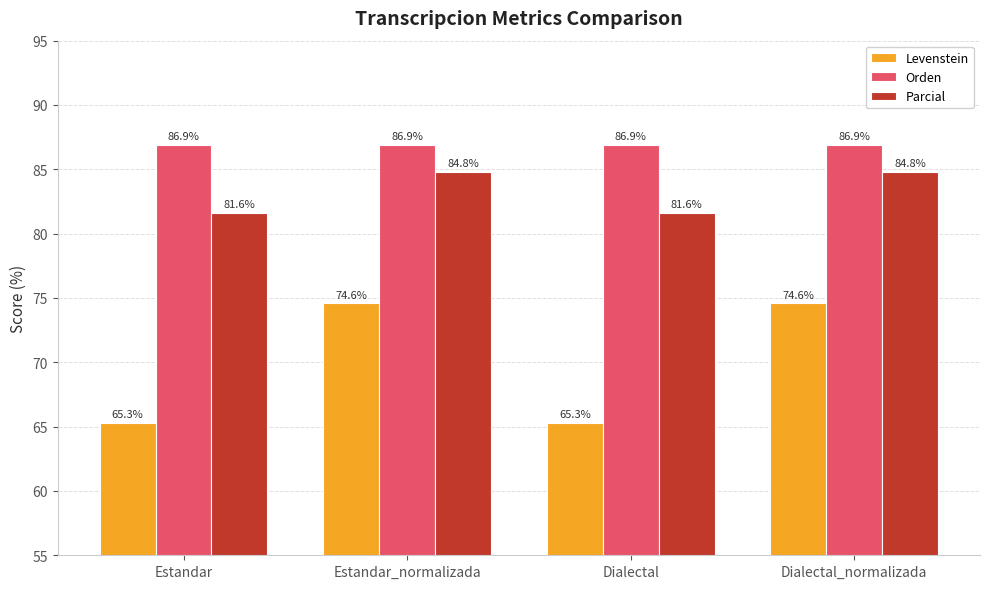

How many bars are there in each group?

3